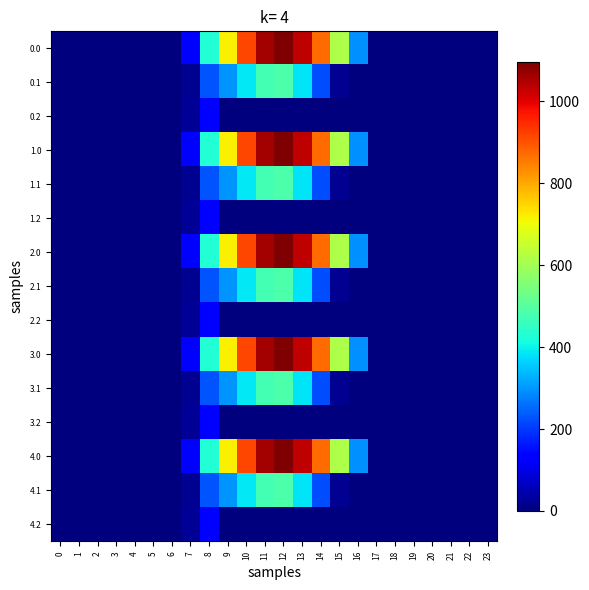

Reading left to right, extract all data points from this chart.

0.0: 0=0.0	1=0.0	2=0.0	3=0.0	4=0.0	5=0.0	6=0.0	7=120.6	8=430.3	9=716.9	10=916.2	11=1060.3	12=1096.7	13=1032.9	14=870.6	15=615.9	16=294.5	17=0.0	18=0.0	19=0.0	20=0.0	21=0.0	22=0.0	23=0.0
0.1: 0=0.0	1=0.0	2=0.0	3=0.0	4=0.0	5=0.0	6=0.0	7=17.7	8=227.5	9=295.9	10=388.1	11=471.7	12=485.4	13=382.7	14=219.2	15=17.3	16=0.0	17=0.0	18=0.0	19=0.0	20=0.0	21=0.0	22=0.0	23=0.0
0.2: 0=0.0	1=0.0	2=0.0	3=0.0	4=0.0	5=0.0	6=0.0	7=22.3	8=134.2	9=0.0	10=0.0	11=0.0	12=0.0	13=0.0	14=0.0	15=0.0	16=0.0	17=0.0	18=0.0	19=0.0	20=0.0	21=0.0	22=0.0	23=0.0
1.0: 0=0.0	1=0.0	2=0.0	3=0.0	4=0.0	5=0.0	6=0.0	7=120.6	8=430.3	9=716.9	10=916.2	11=1060.3	12=1096.7	13=1032.9	14=870.6	15=615.9	16=294.5	17=0.0	18=0.0	19=0.0	20=0.0	21=0.0	22=0.0	23=0.0
1.1: 0=0.0	1=0.0	2=0.0	3=0.0	4=0.0	5=0.0	6=0.0	7=17.7	8=227.5	9=295.9	10=388.1	11=471.7	12=485.4	13=382.7	14=219.2	15=17.3	16=0.0	17=0.0	18=0.0	19=0.0	20=0.0	21=0.0	22=0.0	23=0.0
1.2: 0=0.0	1=0.0	2=0.0	3=0.0	4=0.0	5=0.0	6=0.0	7=22.3	8=134.2	9=0.0	10=0.0	11=0.0	12=0.0	13=0.0	14=0.0	15=0.0	16=0.0	17=0.0	18=0.0	19=0.0	20=0.0	21=0.0	22=0.0	23=0.0
2.0: 0=0.0	1=0.0	2=0.0	3=0.0	4=0.0	5=0.0	6=0.0	7=120.6	8=430.3	9=716.9	10=916.2	11=1060.3	12=1096.7	13=1032.9	14=870.6	15=615.9	16=294.5	17=0.0	18=0.0	19=0.0	20=0.0	21=0.0	22=0.0	23=0.0
2.1: 0=0.0	1=0.0	2=0.0	3=0.0	4=0.0	5=0.0	6=0.0	7=17.7	8=227.5	9=295.9	10=388.1	11=471.7	12=485.4	13=382.7	14=219.2	15=17.3	16=0.0	17=0.0	18=0.0	19=0.0	20=0.0	21=0.0	22=0.0	23=0.0
2.2: 0=0.0	1=0.0	2=0.0	3=0.0	4=0.0	5=0.0	6=0.0	7=22.3	8=134.2	9=0.0	10=0.0	11=0.0	12=0.0	13=0.0	14=0.0	15=0.0	16=0.0	17=0.0	18=0.0	19=0.0	20=0.0	21=0.0	22=0.0	23=0.0
3.0: 0=0.0	1=0.0	2=0.0	3=0.0	4=0.0	5=0.0	6=0.0	7=120.6	8=430.3	9=716.9	10=916.2	11=1060.3	12=1096.7	13=1032.9	14=870.6	15=615.9	16=294.5	17=0.0	18=0.0	19=0.0	20=0.0	21=0.0	22=0.0	23=0.0
3.1: 0=0.0	1=0.0	2=0.0	3=0.0	4=0.0	5=0.0	6=0.0	7=17.7	8=227.5	9=295.9	10=388.1	11=471.7	12=485.4	13=382.7	14=219.2	15=17.3	16=0.0	17=0.0	18=0.0	19=0.0	20=0.0	21=0.0	22=0.0	23=0.0
3.2: 0=0.0	1=0.0	2=0.0	3=0.0	4=0.0	5=0.0	6=0.0	7=22.3	8=134.2	9=0.0	10=0.0	11=0.0	12=0.0	13=0.0	14=0.0	15=0.0	16=0.0	17=0.0	18=0.0	19=0.0	20=0.0	21=0.0	22=0.0	23=0.0
4.0: 0=0.0	1=0.0	2=0.0	3=0.0	4=0.0	5=0.0	6=0.0	7=120.6	8=430.3	9=716.9	10=916.2	11=1060.3	12=1096.7	13=1032.9	14=870.6	15=615.9	16=294.5	17=0.0	18=0.0	19=0.0	20=0.0	21=0.0	22=0.0	23=0.0
4.1: 0=0.0	1=0.0	2=0.0	3=0.0	4=0.0	5=0.0	6=0.0	7=17.7	8=227.5	9=295.9	10=388.1	11=471.7	12=485.4	13=382.7	14=219.2	15=17.3	16=0.0	17=0.0	18=0.0	19=0.0	20=0.0	21=0.0	22=0.0	23=0.0
4.2: 0=0.0	1=0.0	2=0.0	3=0.0	4=0.0	5=0.0	6=0.0	7=22.3	8=134.2	9=0.0	10=0.0	11=0.0	12=0.0	13=0.0	14=0.0	15=0.0	16=0.0	17=0.0	18=0.0	19=0.0	20=0.0	21=0.0	22=0.0	23=0.0